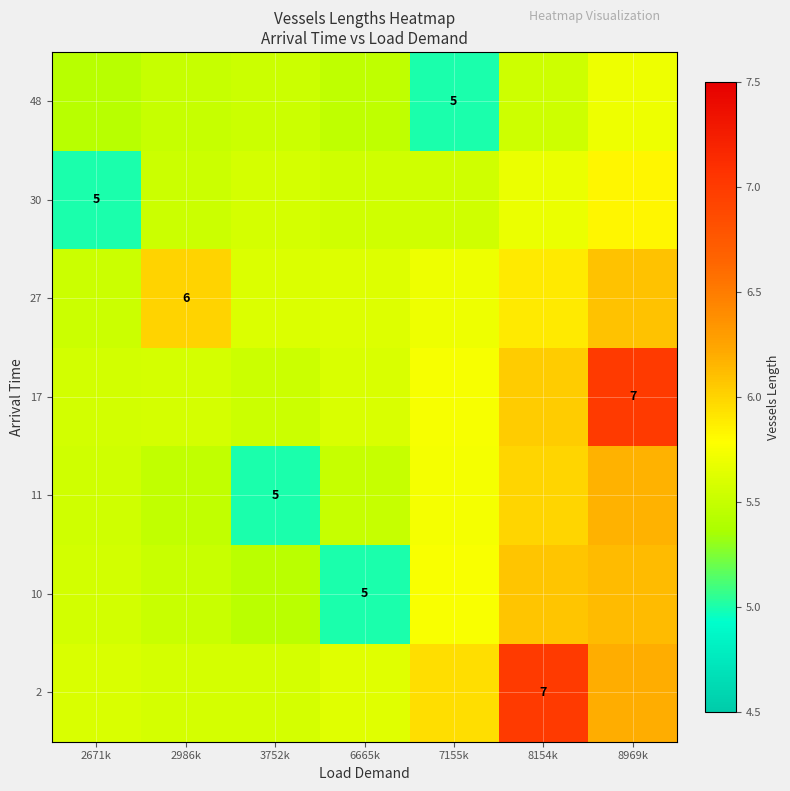

Which category has the lowest value across all series?

6665k